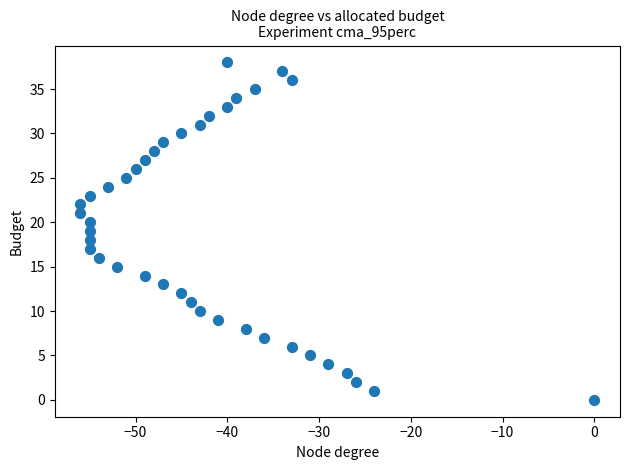

What is the range of X values (max minus min)?

56